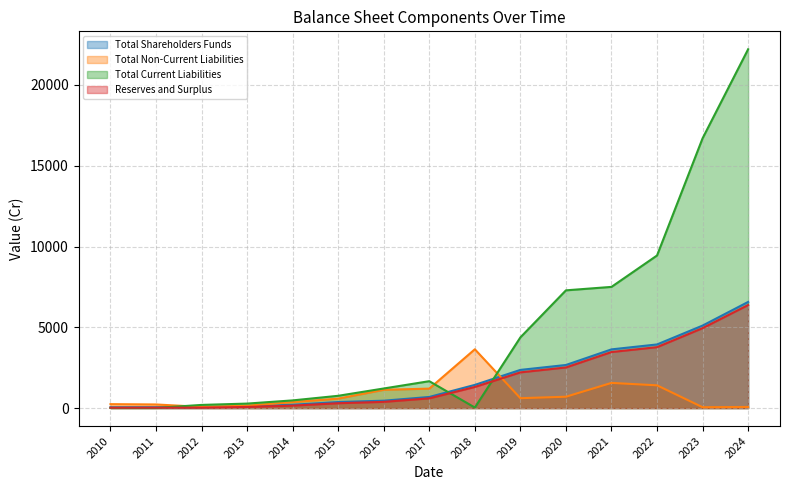

Which series has the largest total across all categories?

Total Current Liabilities